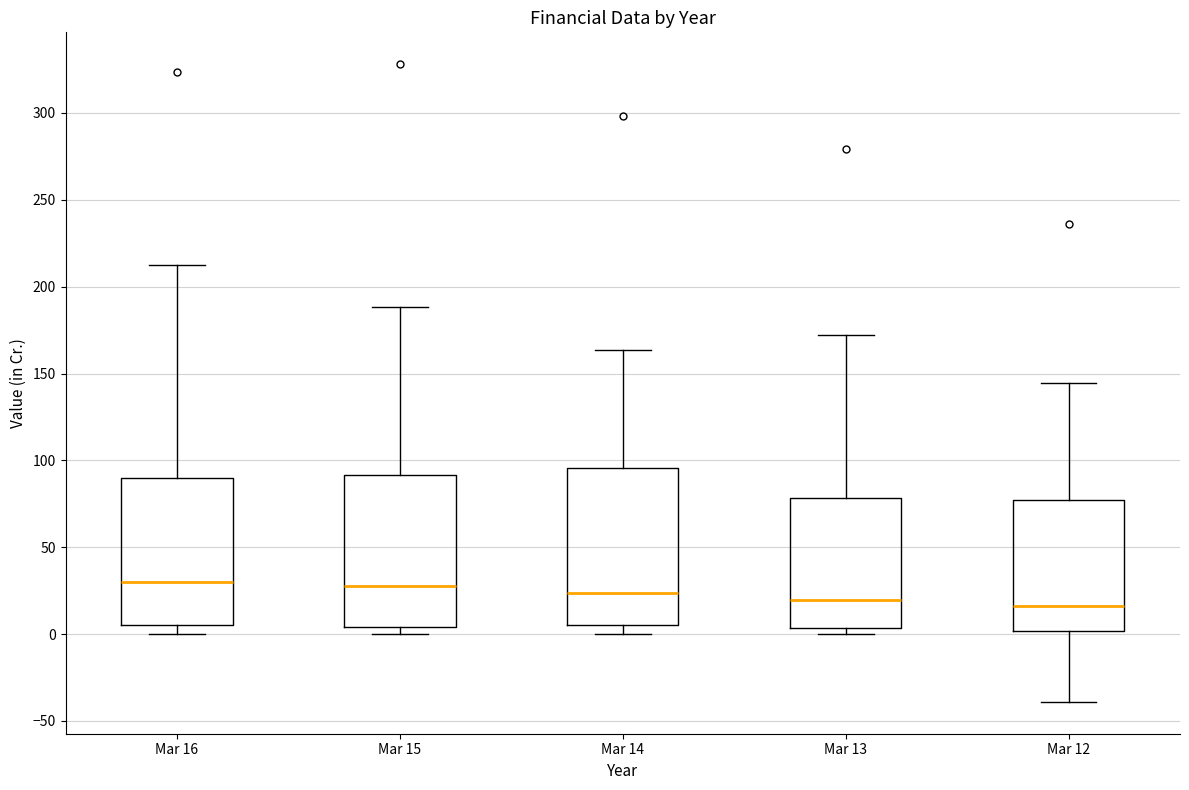

Where does the median line of the box for Mar 13 sit on the y-axis? The values are not printed on the chart, so give them approximately, as read against the axis.

20